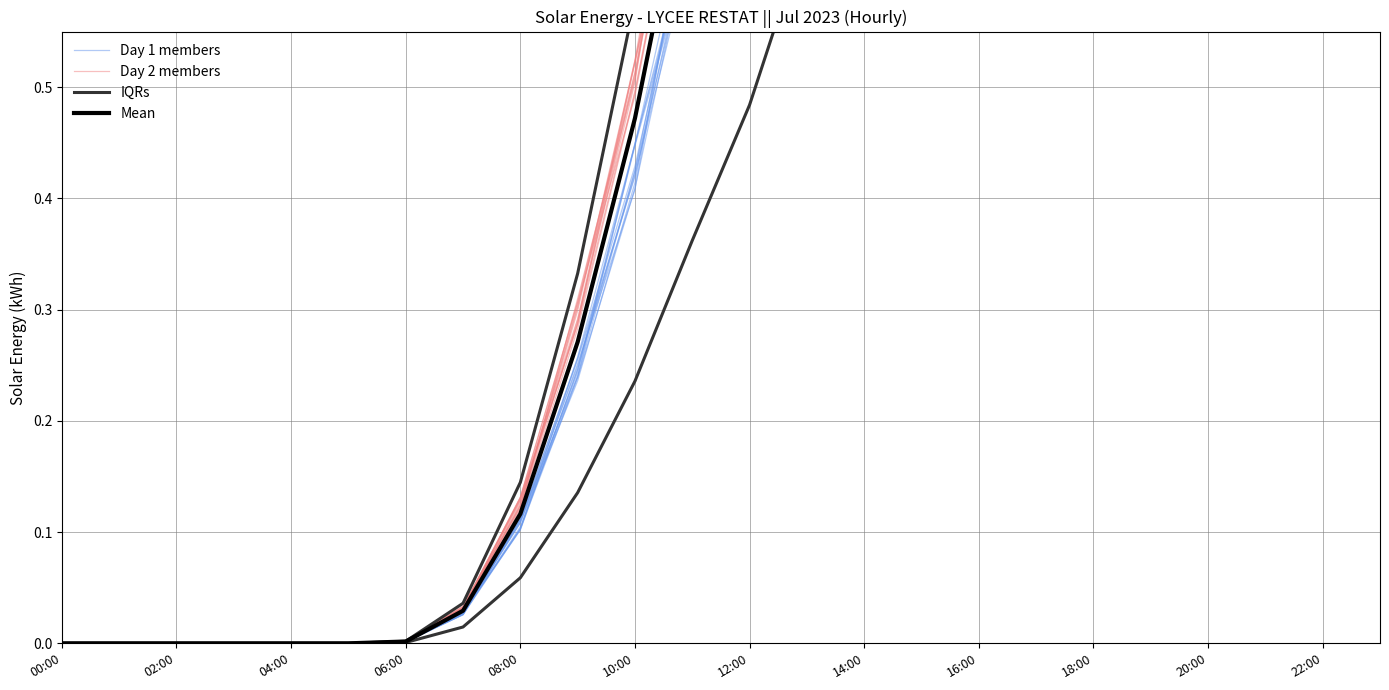

What position from the right is 20:00?

4